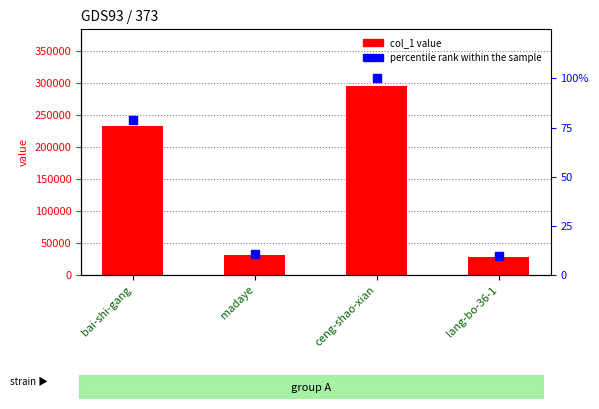

Which series has the largest Y range (max minus min)?

col_1